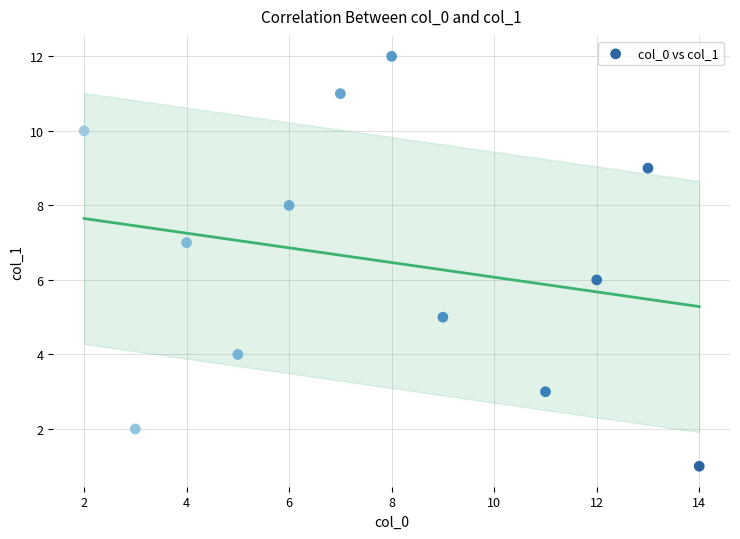

What is the range of X values (max minus min)?

12